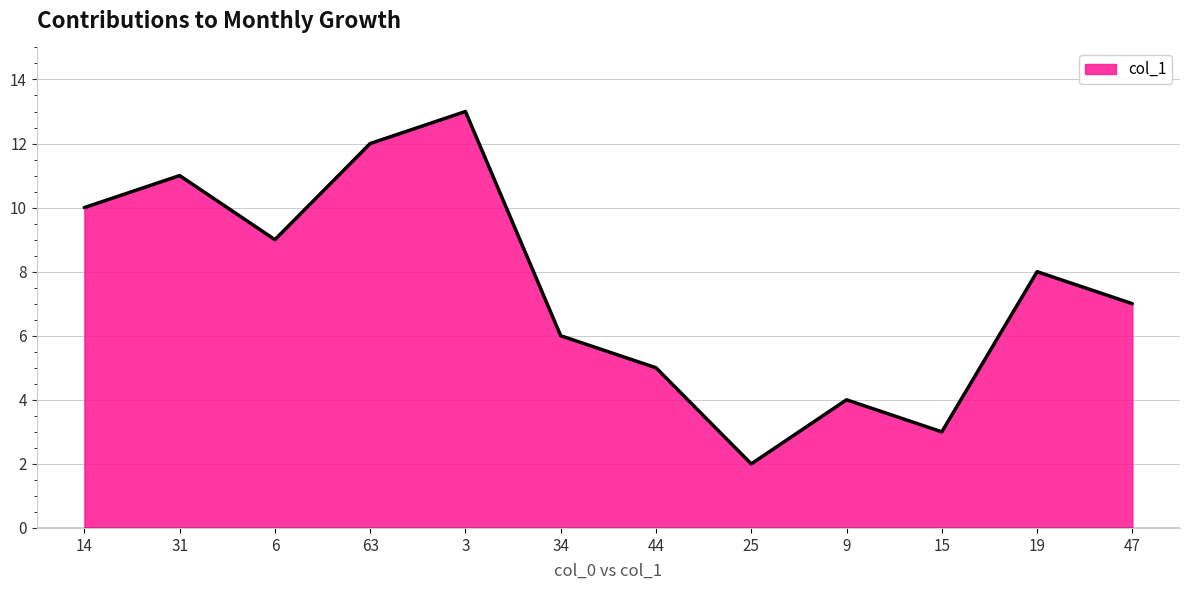

List the labels in order of value, largest first.

3, 63, 31, 14, 6, 19, 47, 34, 44, 9, 15, 25